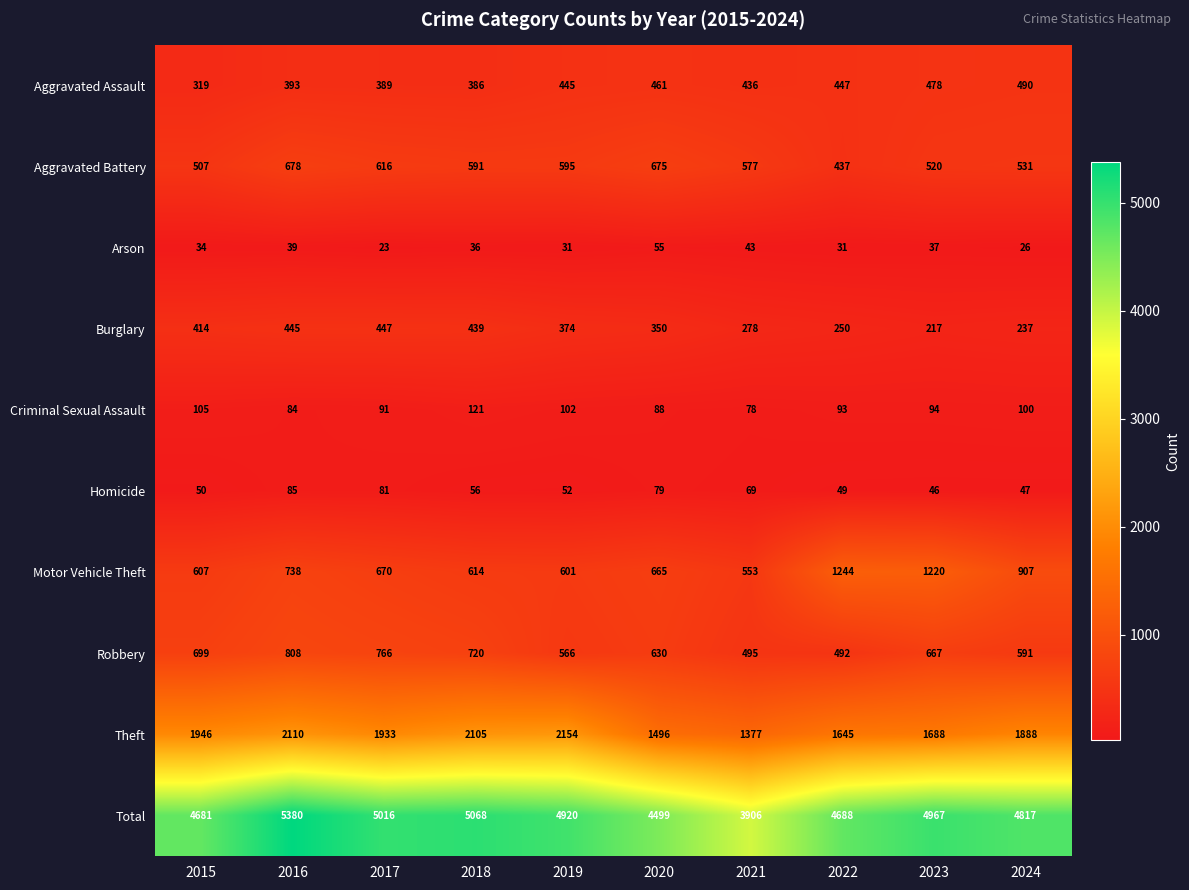

Where does the Arson series first go above 36?

2016